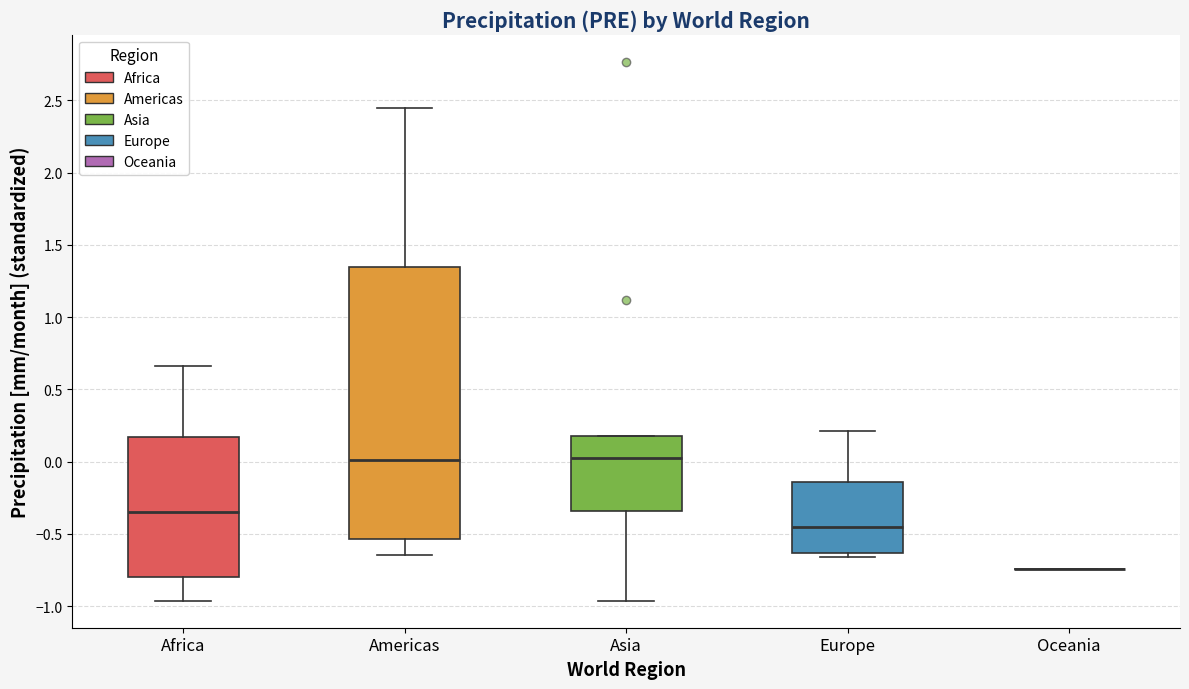

Reading left to right, transcribe this box plot: for each box, give where its median line is, the range the box spans, and where its two whiskers end, as read against the y-axis. The values are not printed on the chart, so give them approximately, as read against the axis.

Africa: median -0.35, box -0.80 to 0.15, whiskers -0.95 to 0.65
Americas: median 0.00, box -0.55 to 1.35, whiskers -0.65 to 2.45
Asia: median 0.00, box -0.35 to 0.20, whiskers -0.95 to 0.20
Europe: median -0.45, box -0.65 to -0.15, whiskers -0.65 (just below the box's lower edge) to 0.20
Oceania: box collapsed to a line at -0.75, whiskers -0.75 to -0.75